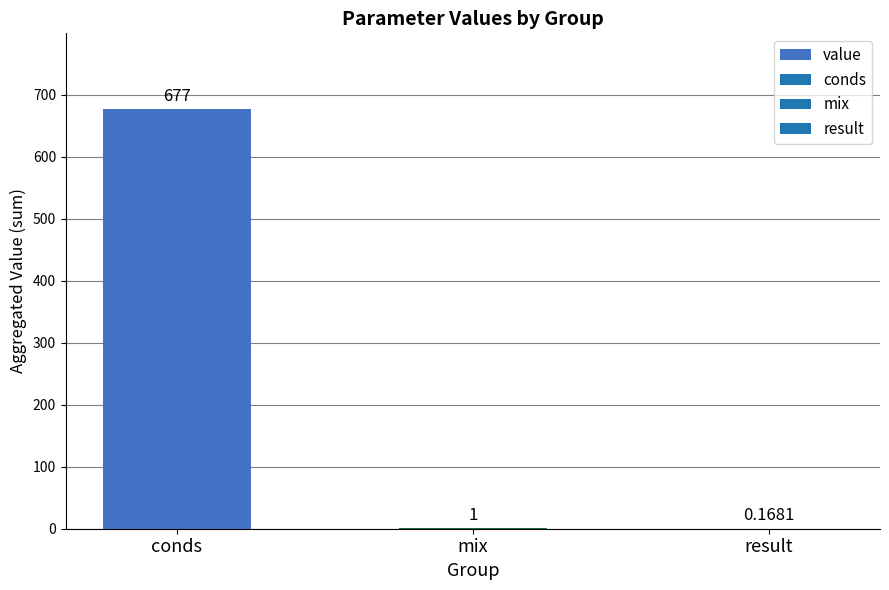

What is the sum of the values at mix and conds?

678.0